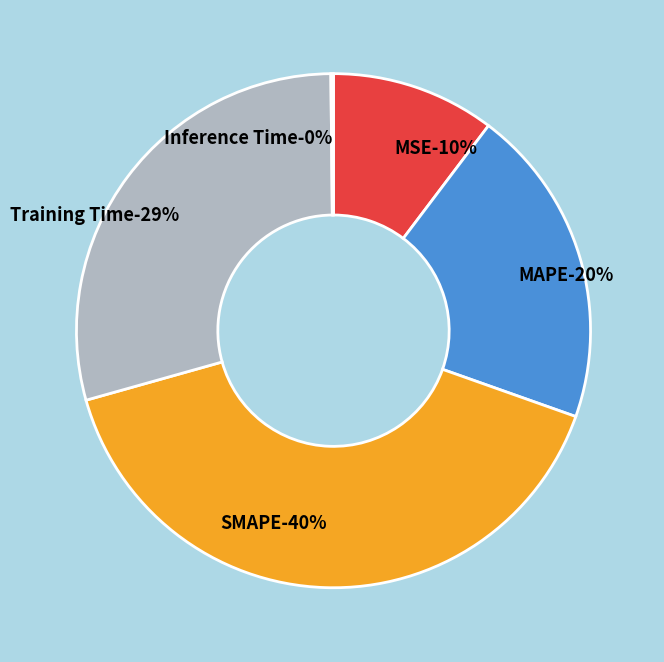

Is there any slice that represents more than half of the pie?

No